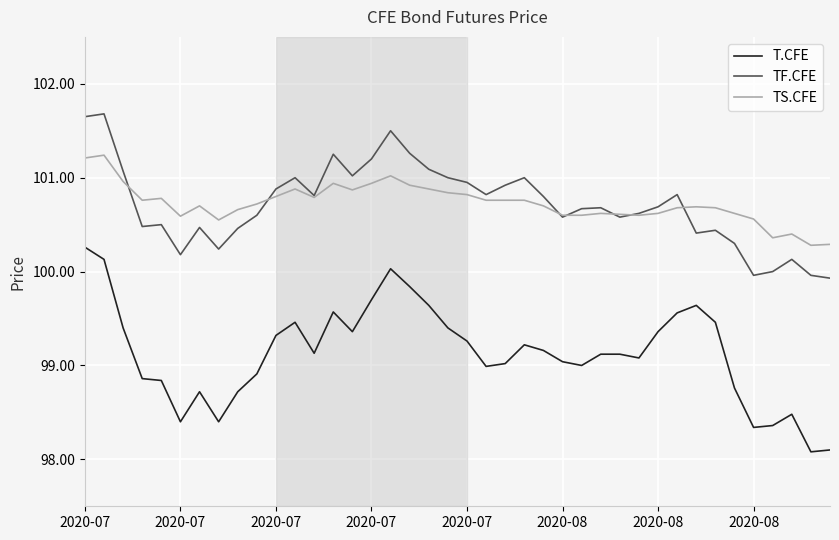

How many lines are shown in the chart?

3